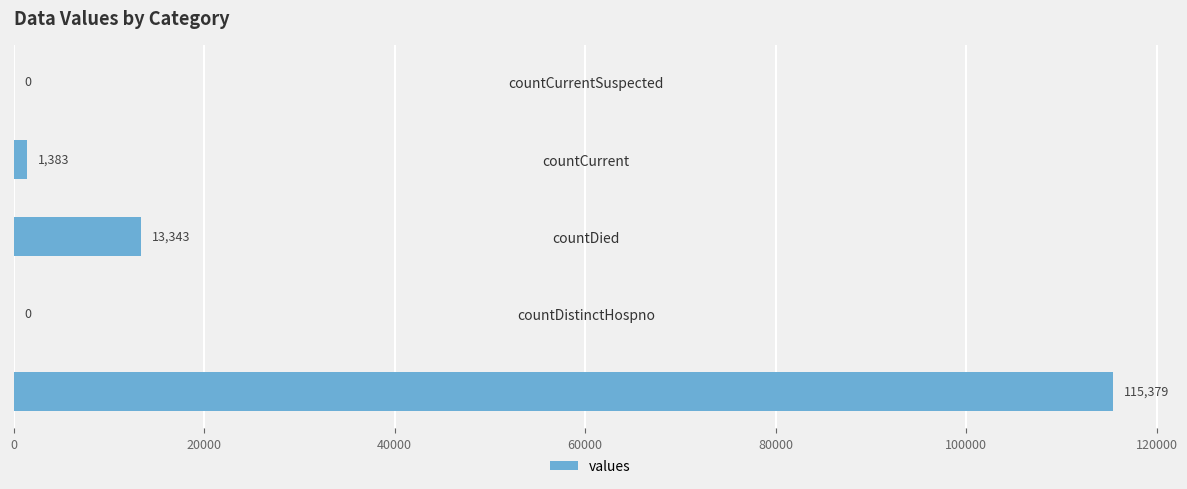

Where is the data nearest to the value 57689?

countDied